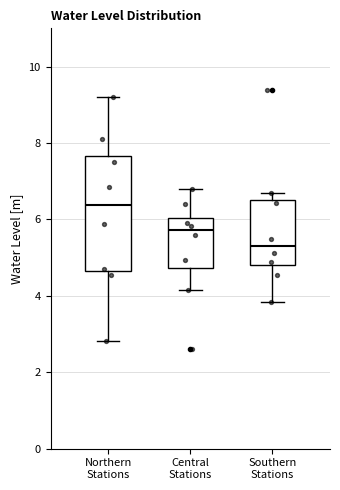

Reading left to right, transcribe this box plot: for each box, give where its median line is, the range the box spans, and where its two whiskers end, as read against the y-axis. The values are not printed on the chart, so give them approximately, as read against the axis.

Northern Stations: median 6.4, box 4.6 to 7.6, whiskers 2.8 to 9.2
Central Stations: median 5.8, box 4.8 to 6.0, whiskers 4.2 to 6.8
Southern Stations: median 5.4, box 4.8 to 6.4, whiskers 3.8 to 6.6